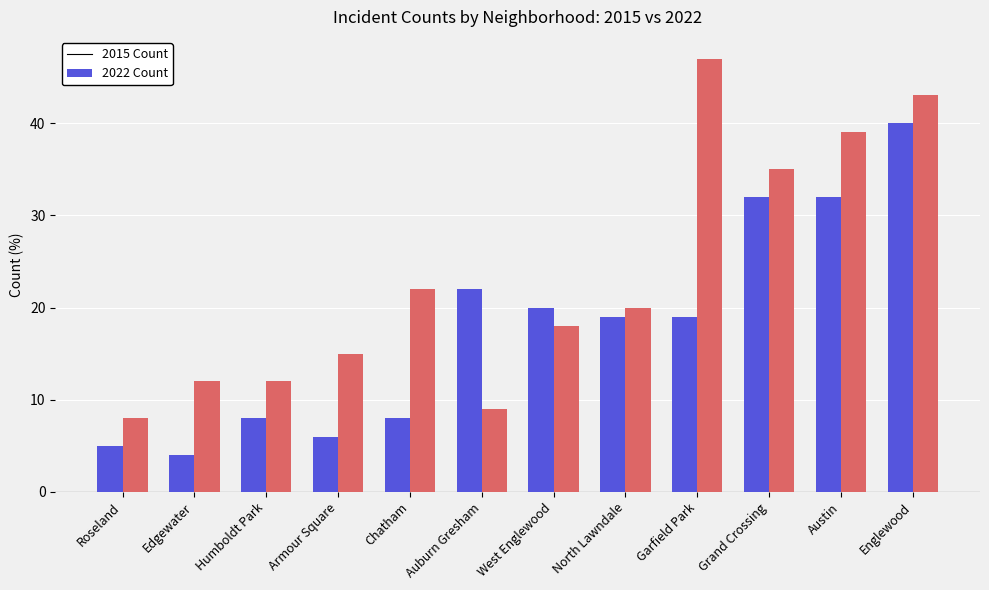

Reading right to left, list all the values displayed in this chart.

2015: 40	32	32	19	19	20	22	8	6	8	4	5
2022: 43	39	35	47	20	18	9	22	15	12	12	8